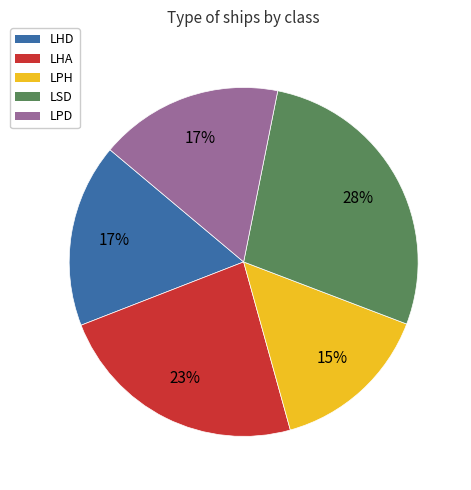

Is there any slice that represents more than half of the pie?

No